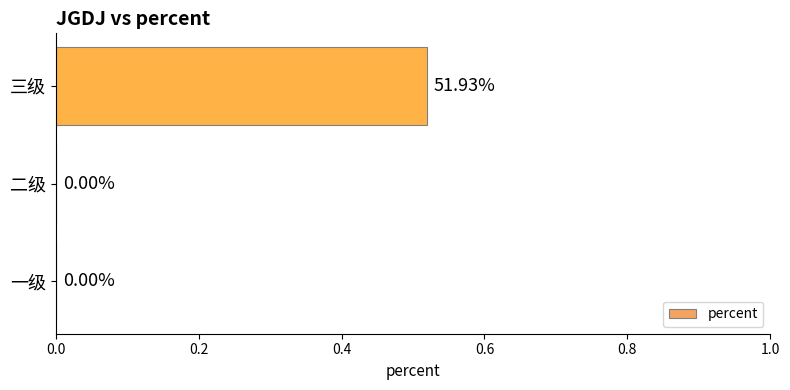

What is the change in value from 二级 to 三级?

+0.5